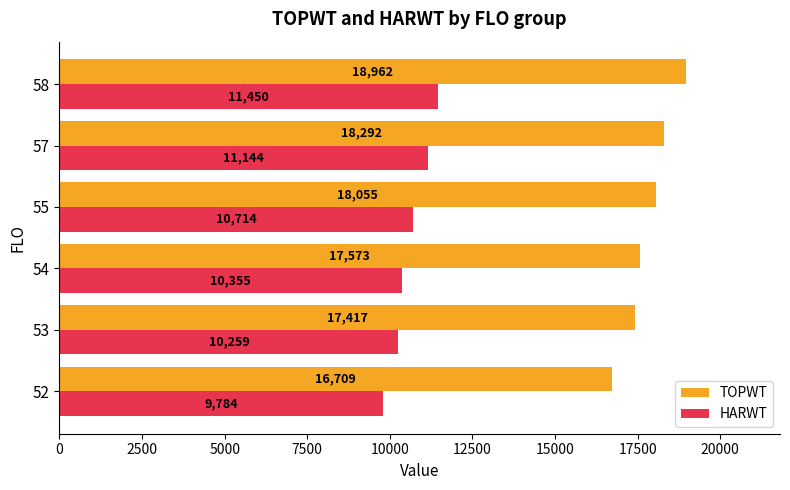

What is the average value of the HARWT series?

10617.7